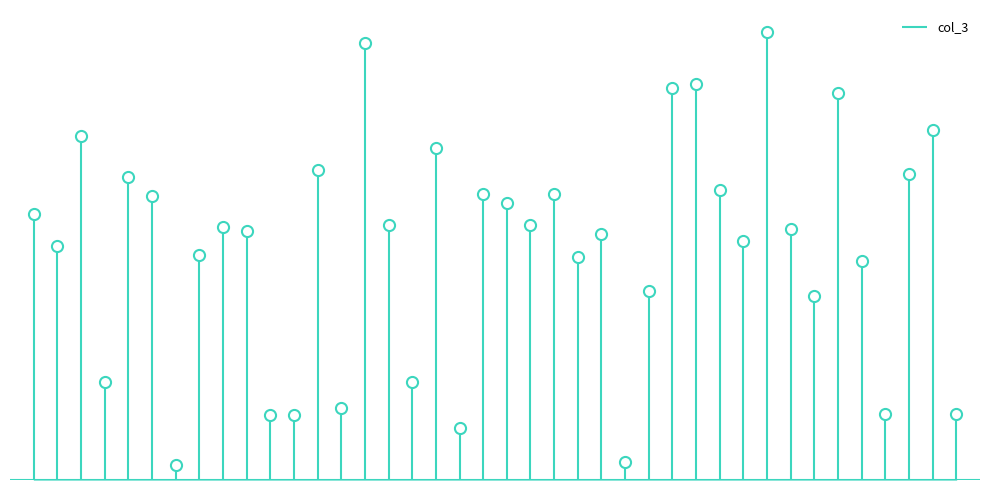

Where is the first local minimum?

2022-01-02